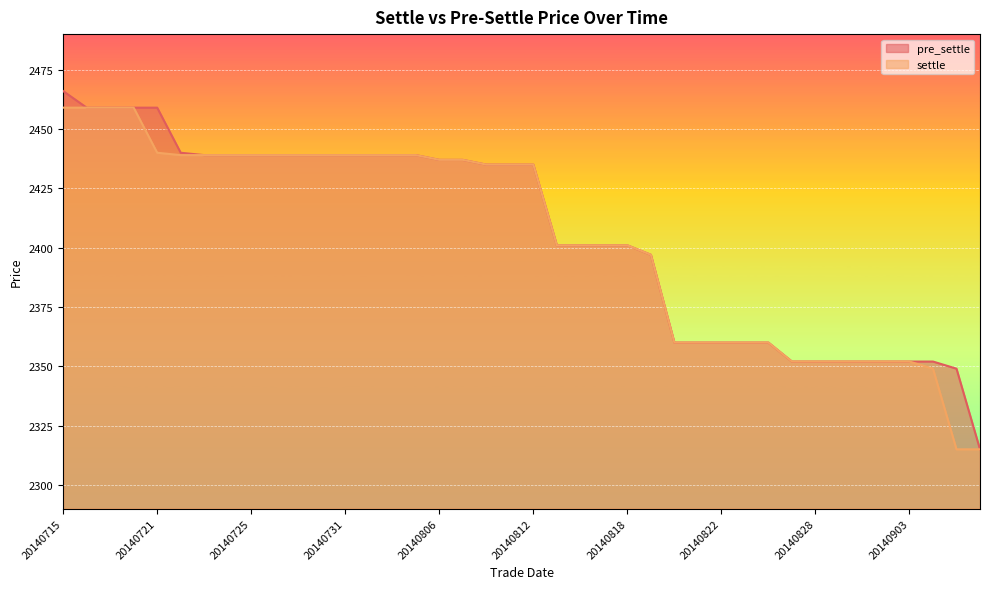

What is the difference between the second highest and second lowest values in the pre_settle series?

110